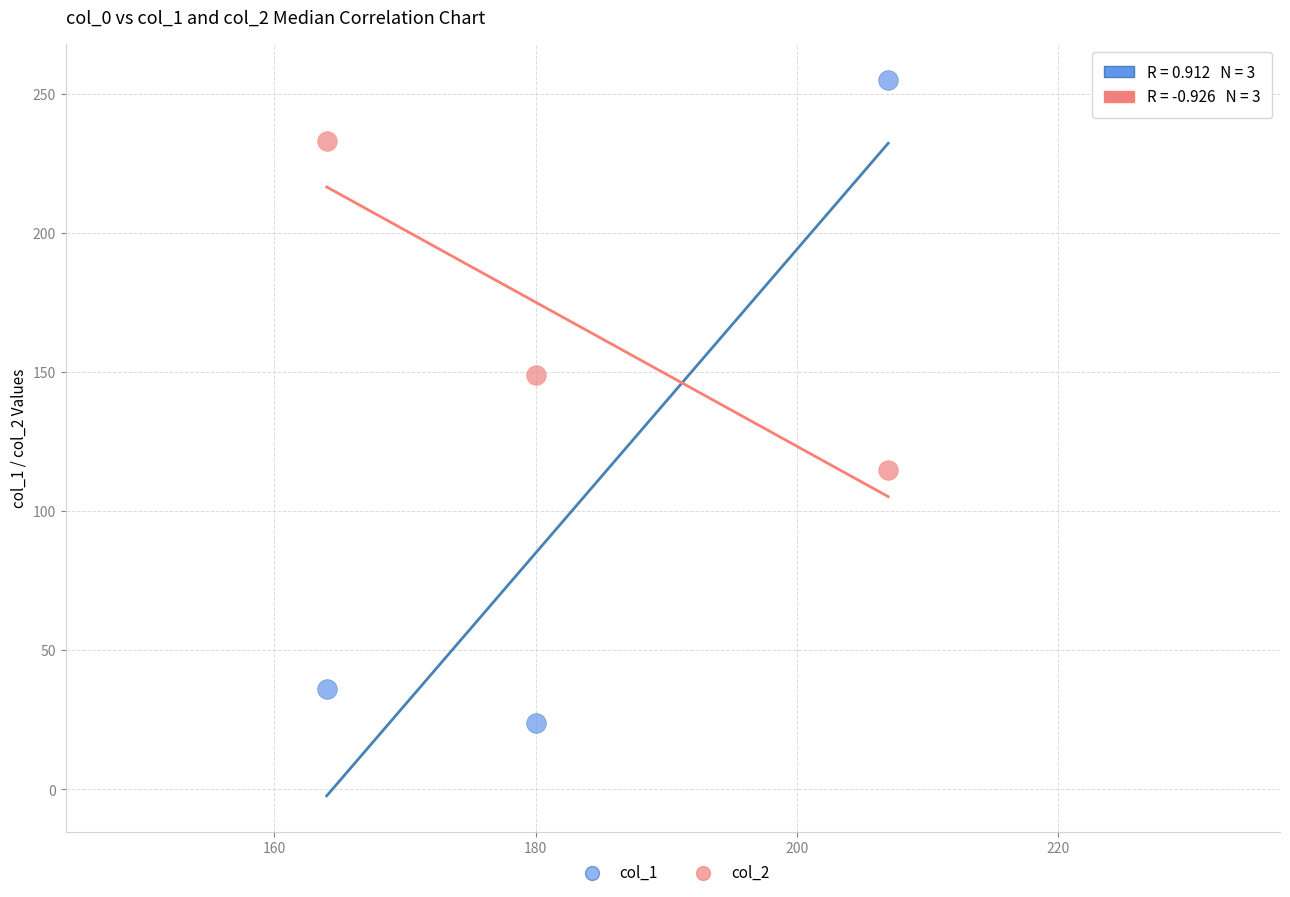

Across all series, what Y value is closest to 139?

149